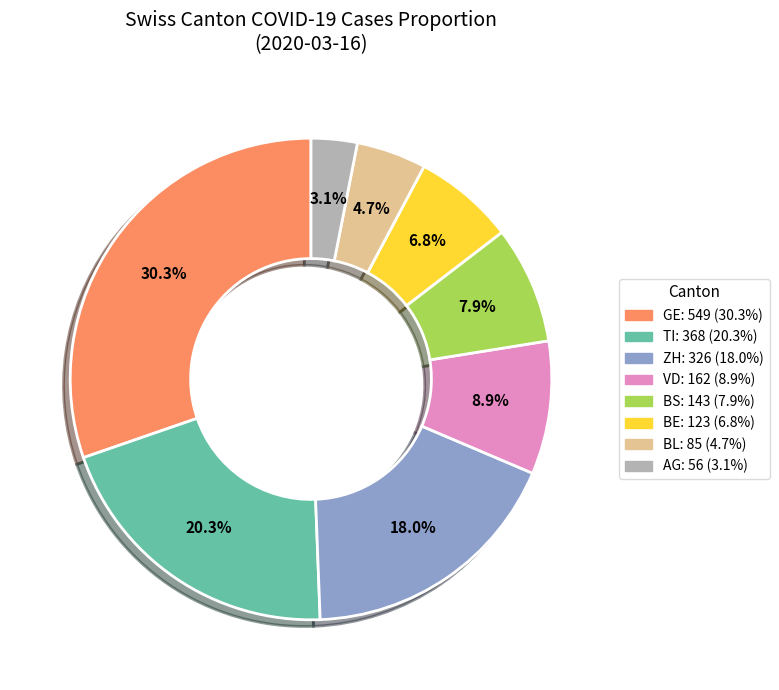

Does any single category account for the majority?

No